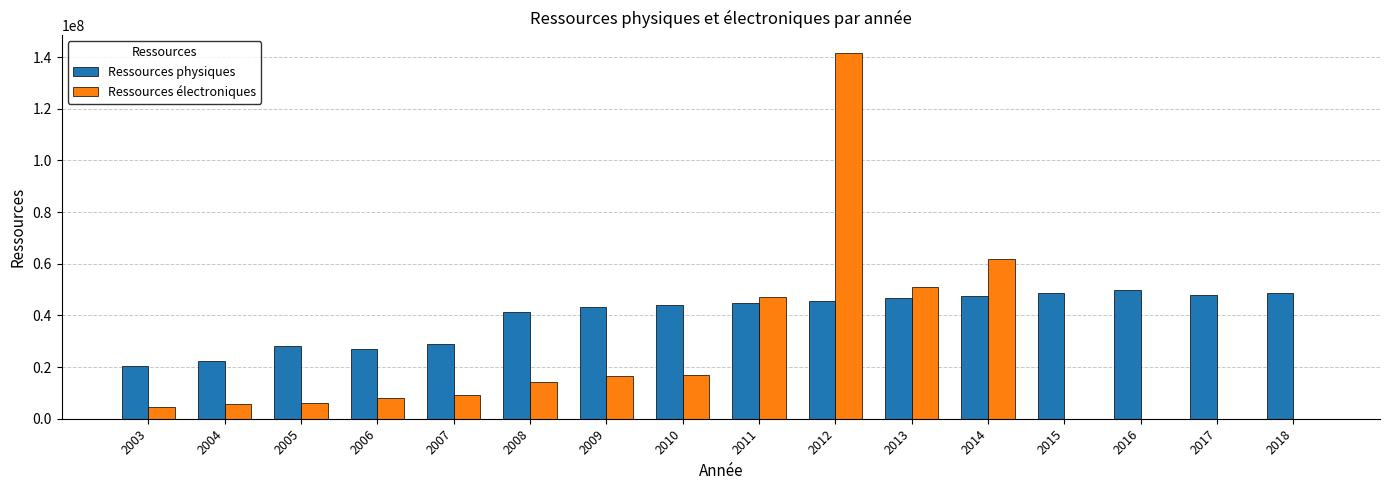

Is the value of Ressources électroniques at 2005 greater than the value of Ressources physiques at 2014?

No